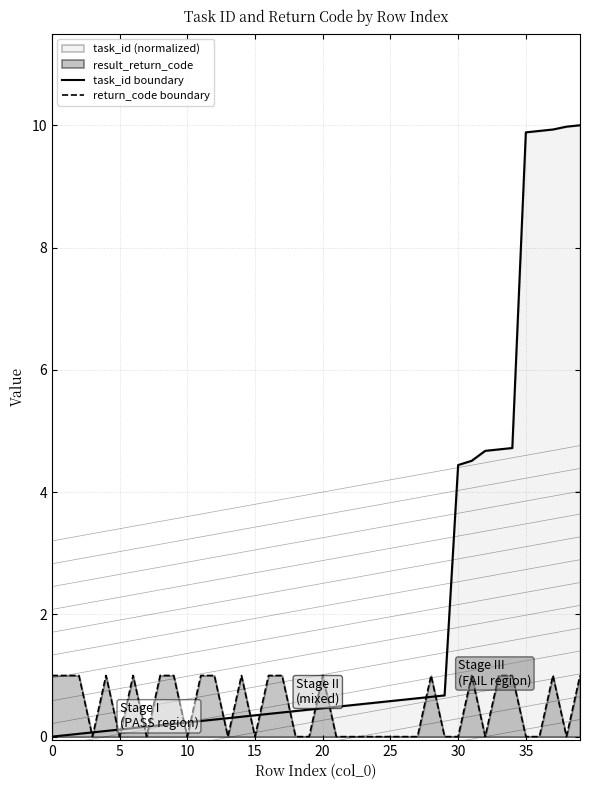

At which category does the chart reach its peak across all series?

39